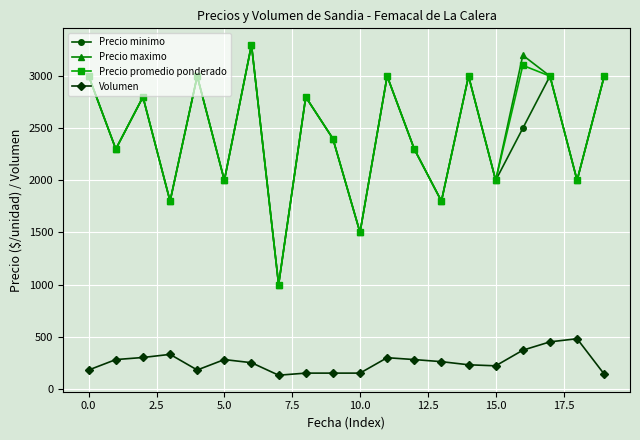

What is the maximum value for Precio promedio ponderado?

3300